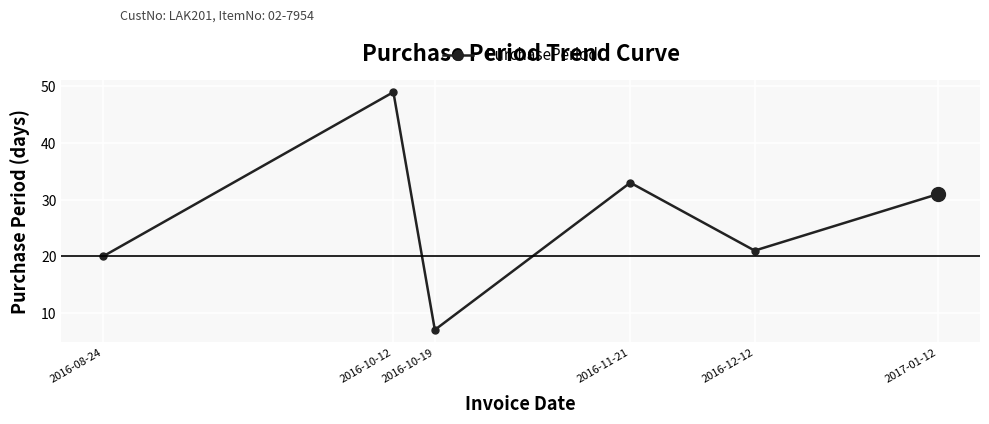

What is the label of the 3rd point from the left?

2016-10-19